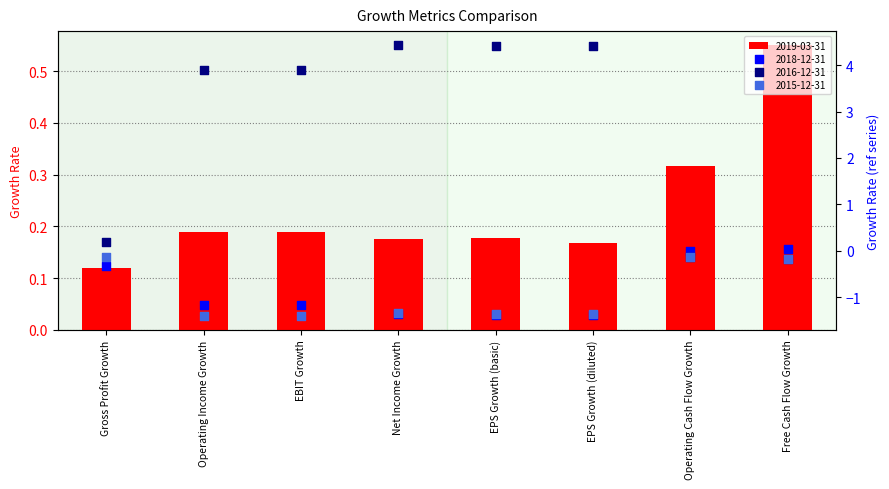

Which series contains the highest Y value?

2016-12-31